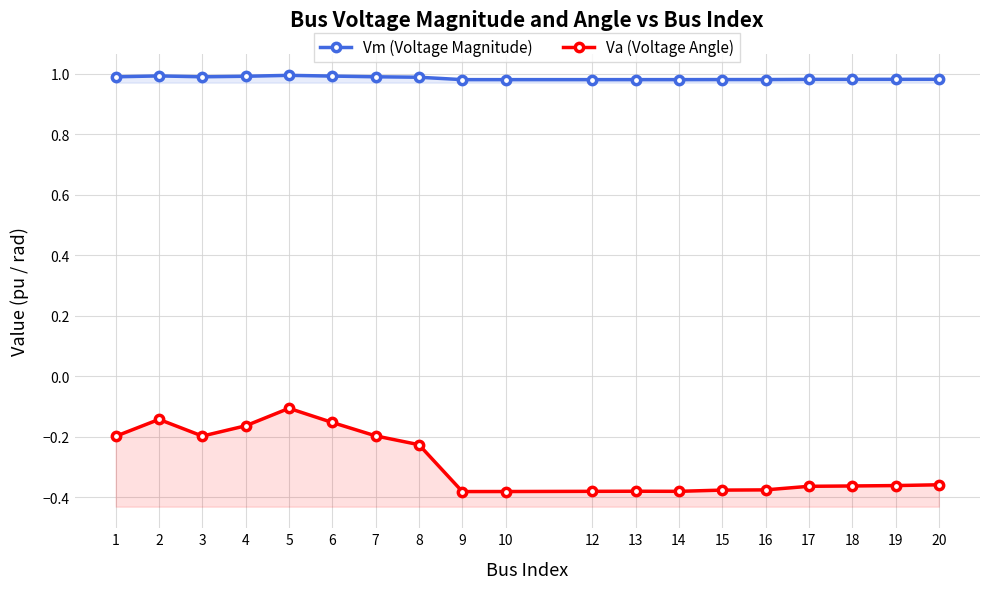

True or false: Vm (Voltage Magnitude) and Va (Voltage Angle) cross at least once.

False